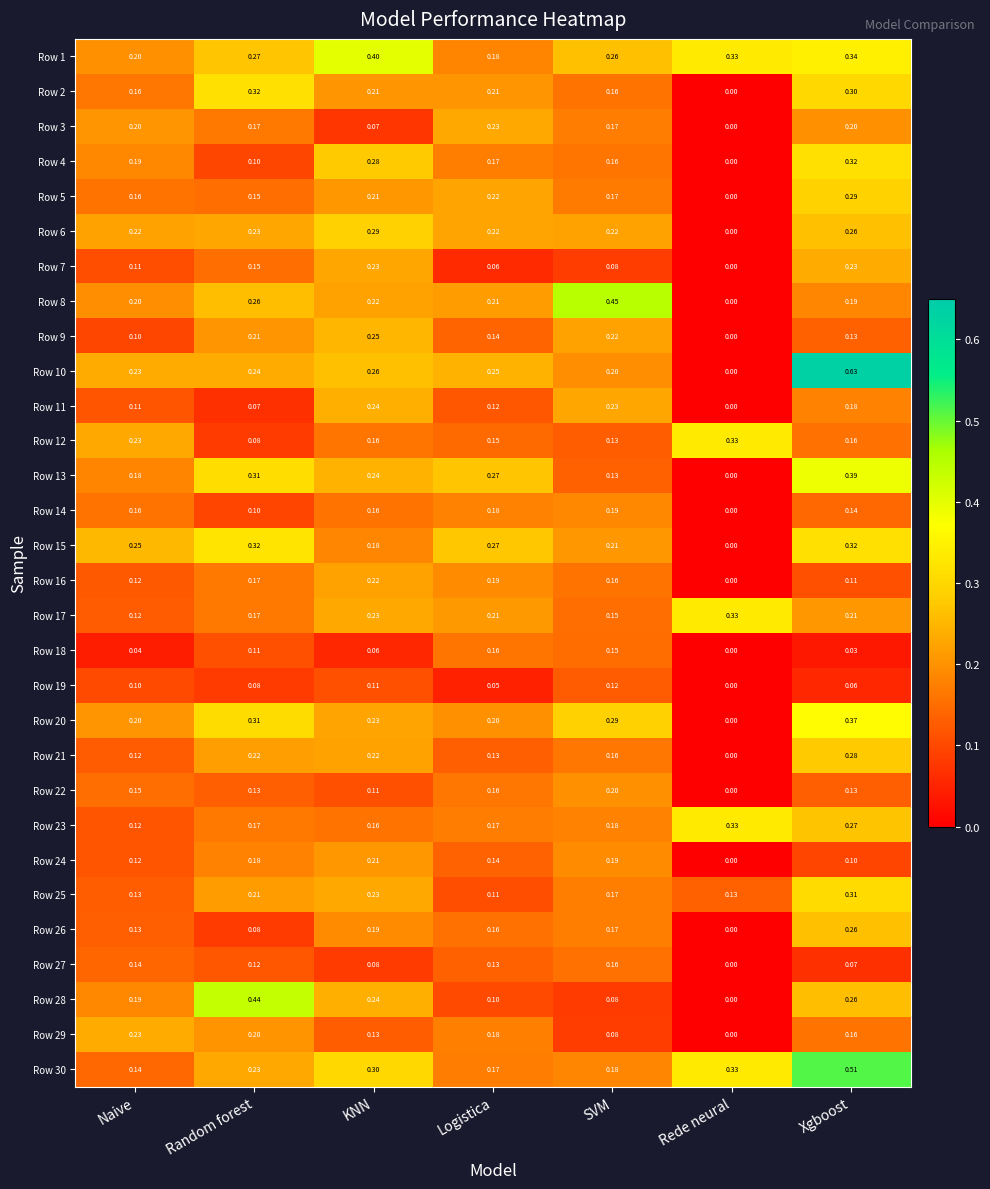

At how many categories does at least one series exceed 0?

7